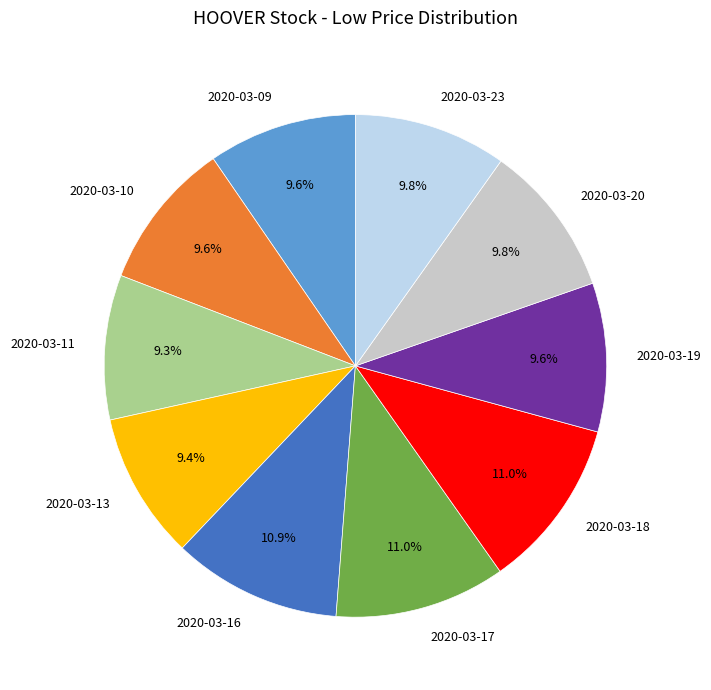

Does 2020-03-20 represent more than half of the total?

No